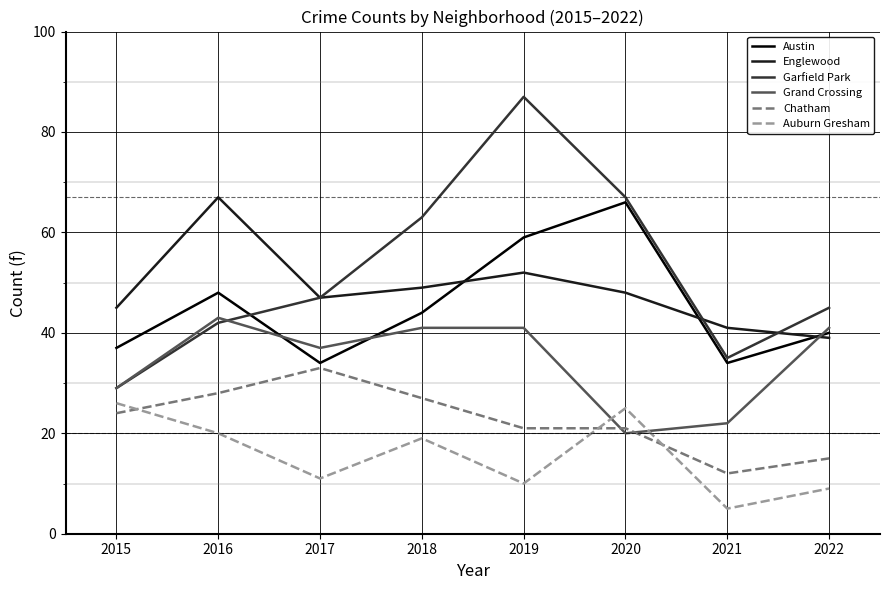

Does the chart have visible grid lines?

Yes